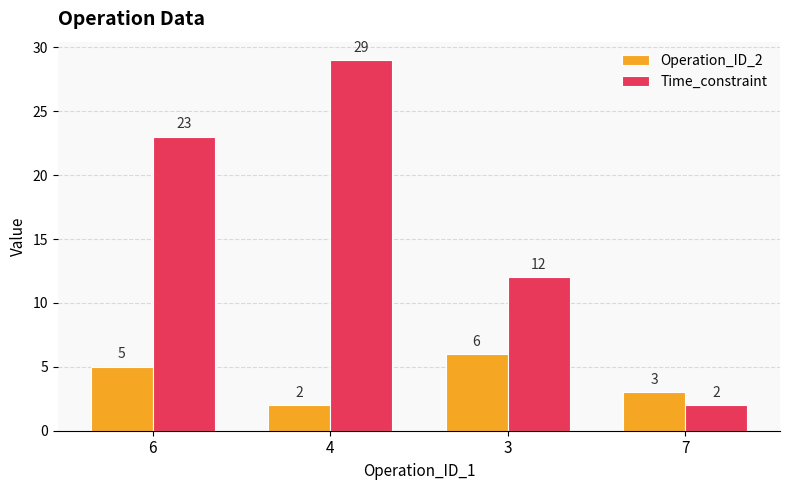

Rank the series at 7 from highest to lowest value.

Operation_ID_2, Time_constraint